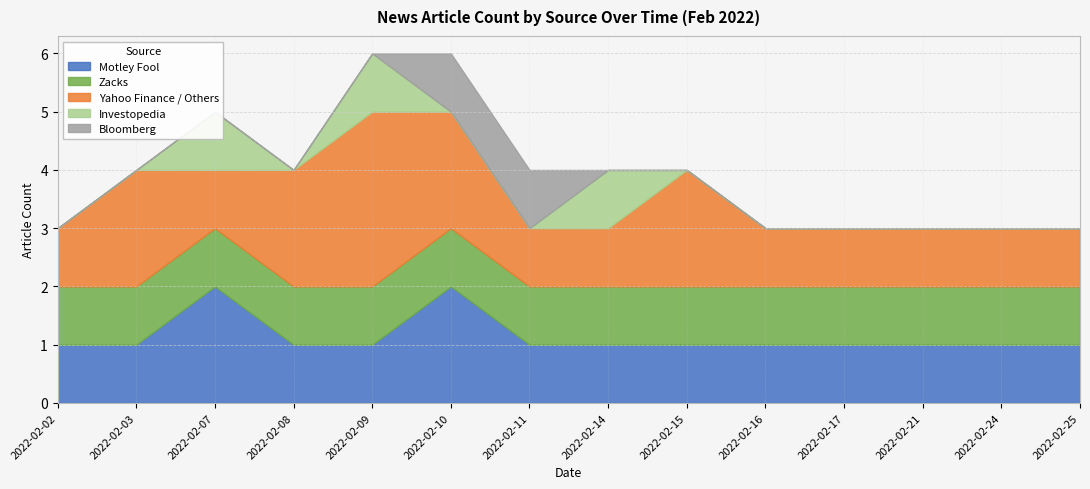

Reading left to right, transcribe all the data shown in this chart.

Motley Fool: 1	1	2	1	1	2	1	1	1	1	1	1	1	1
Zacks: 1	1	1	1	1	1	1	1	1	1	1	1	1	1
Yahoo Finance / Others: 1	2	1	2	3	2	1	1	2	1	1	1	1	1
Investopedia: 0	0	1	0	1	0	0	1	0	0	0	0	0	0
Bloomberg: 0	0	0	0	0	1	1	0	0	0	0	0	0	0